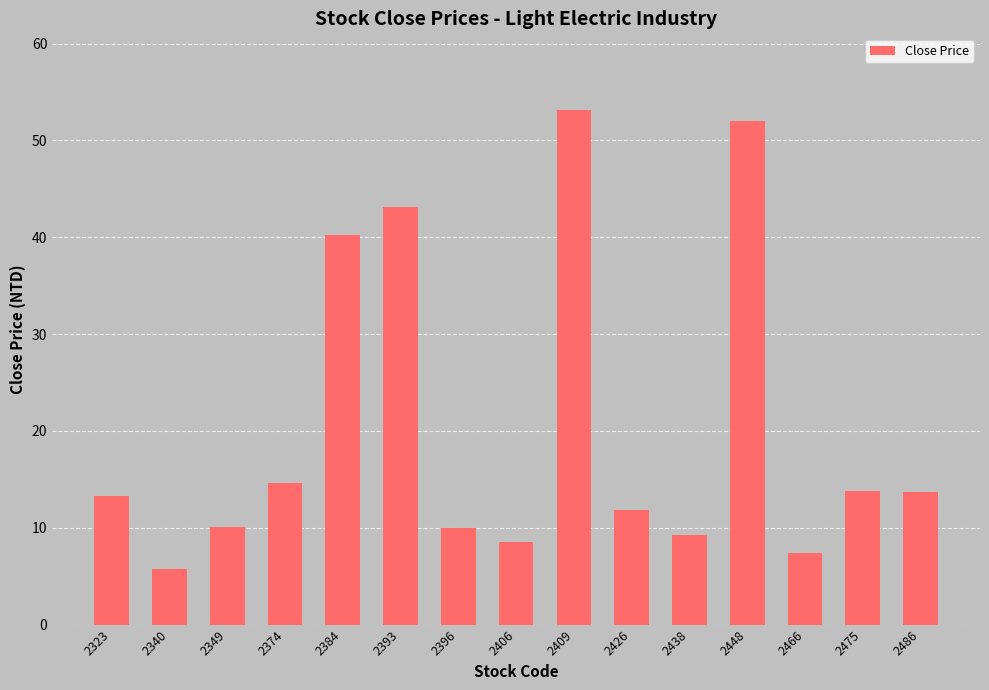

The chart shows a value of 8.1 at 2323. True or false?

False